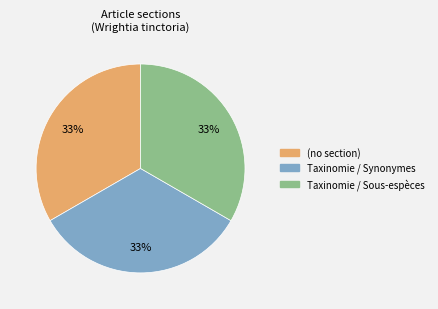

To the nearest percent, what is the average slice percentage?

33%